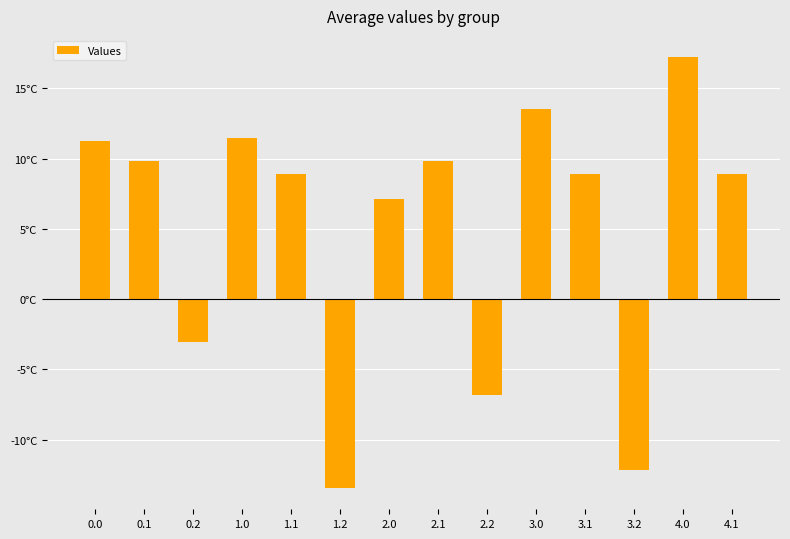

Where is the data nearest to the value 1?

0.2